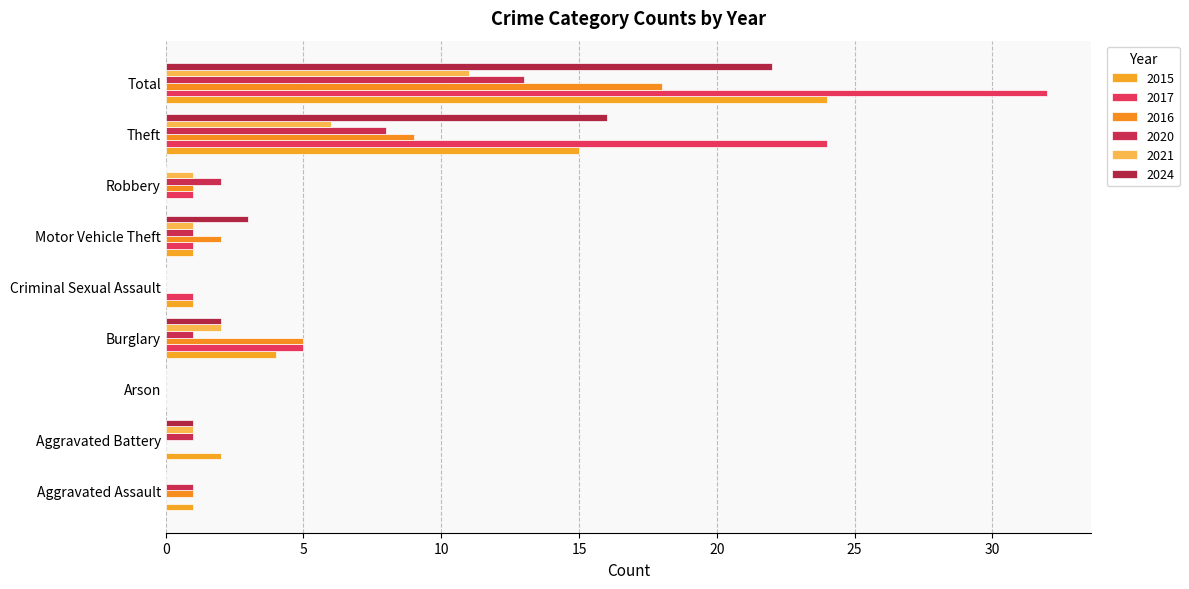

Which label corresponds to the smallest value in the chart?

Arson